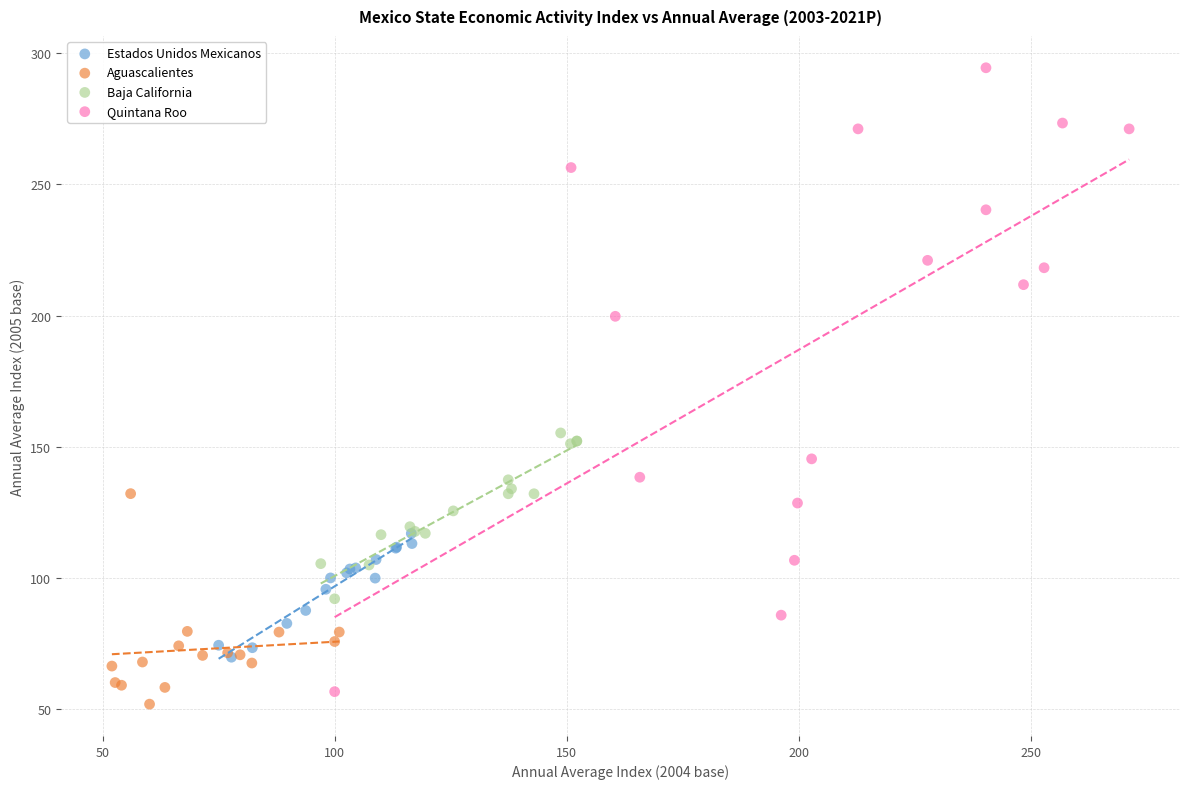

Which series reaches the maximum Y coordinate?

Quintana Roo